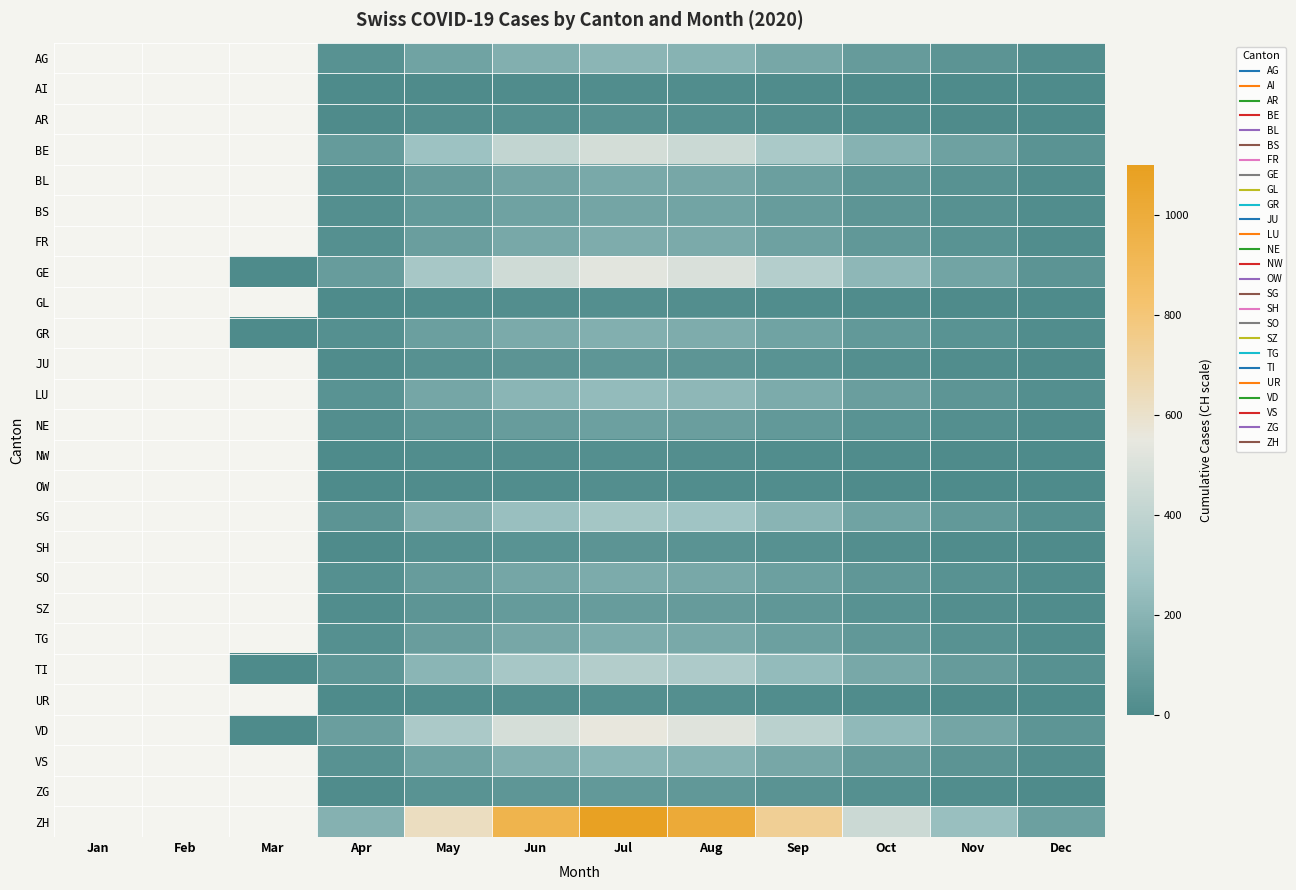

At which category is the sum across all series the highest?

Jul